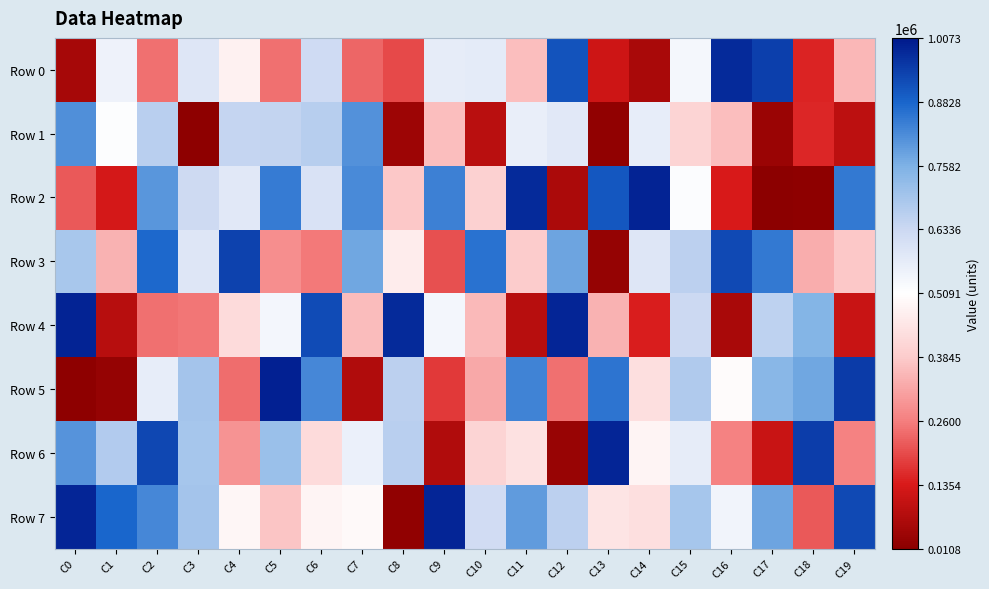

Between C17 and C1, which is larger?

C17